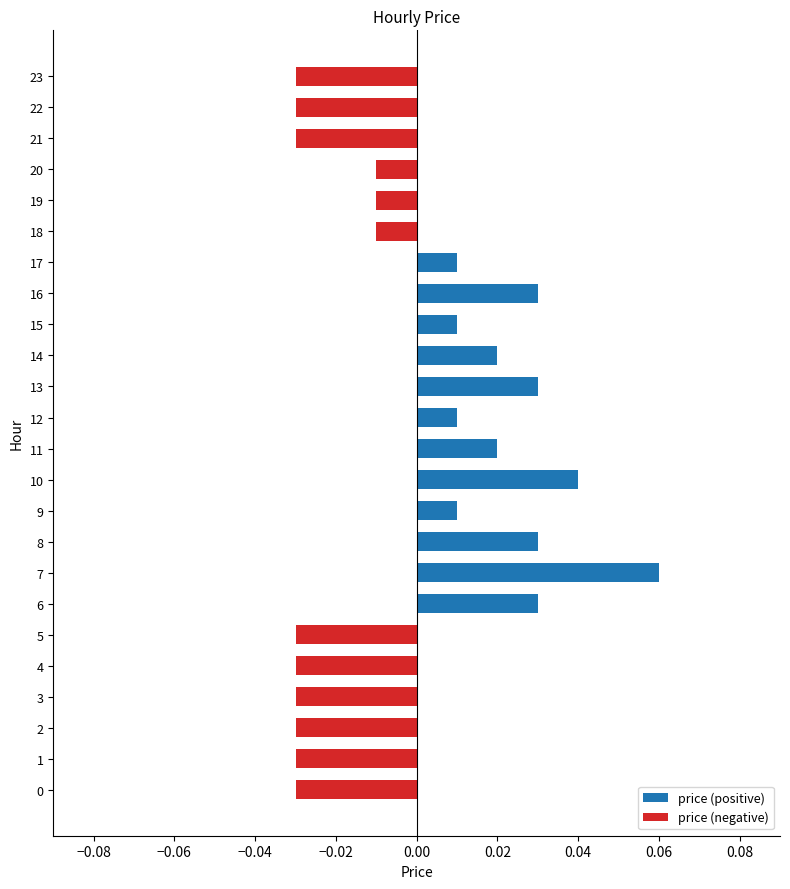

Count the values in the range 0 to 1.

12